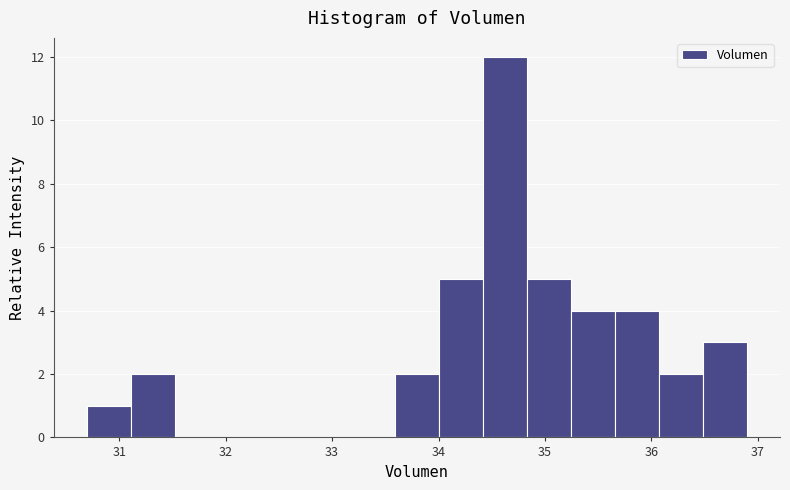

Reading left to right, list every bar in this chart as the range it spans on the x-axis followed by its height. Neither the bar edges nor the heights are printed on the chart, so give them approximately, as read against the axes.

30.7 to 31.1: 1
31.1 to 31.5: 2
31.5 to 31.9: 0
31.9 to 32.3: 0
32.3 to 32.8: 0
32.8 to 33.2: 0
33.2 to 33.6: 0
33.6 to 34.0: 2
34.0 to 34.4: 5
34.4 to 34.8: 12
34.8 to 35.2: 5
35.2 to 35.7: 4
35.7 to 36.1: 4
36.1 to 36.5: 2
36.5 to 36.9: 3